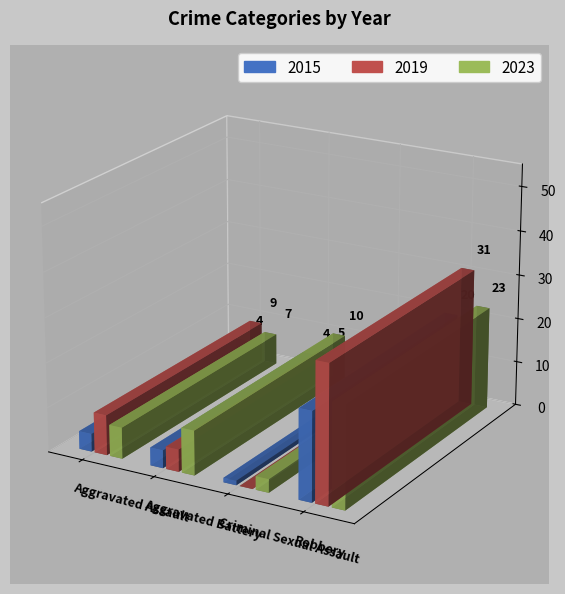

Rank the series at Aggravated Assault from highest to lowest value.

2019, 2023, 2015